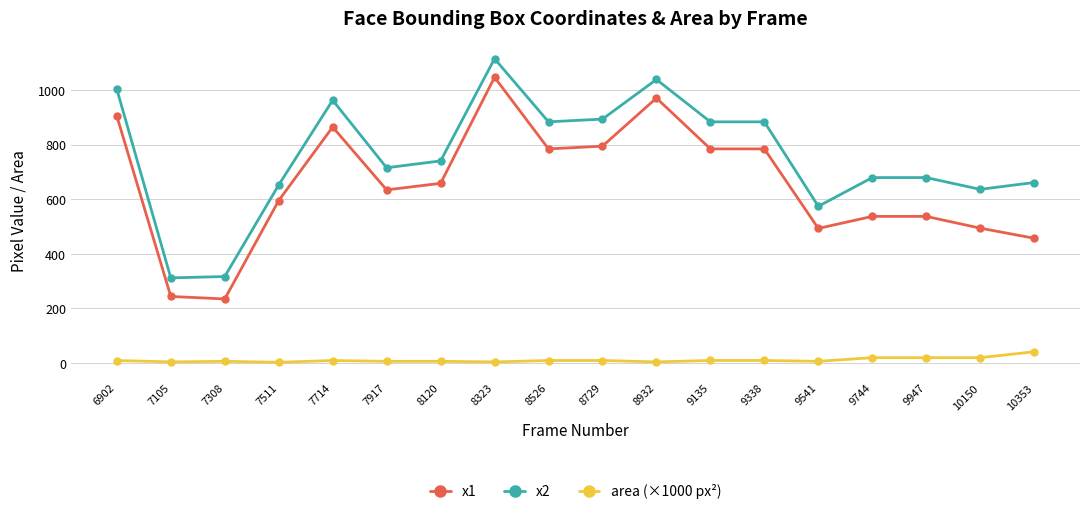

What is the sum of all x1 values?

11814.0